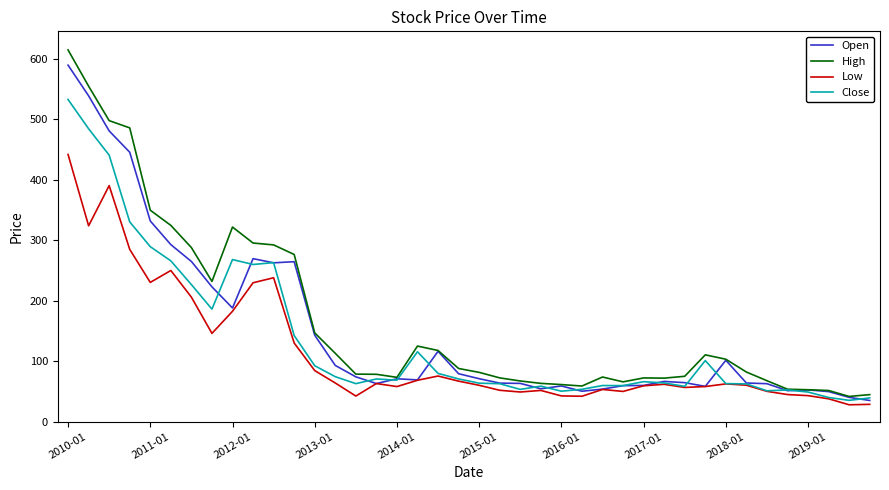

What is the minimum value shown in the chart?

27.9